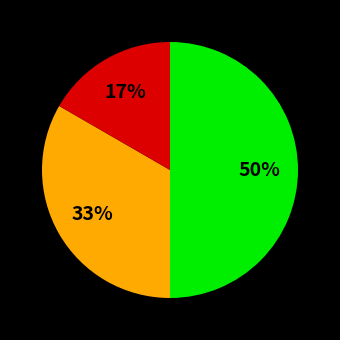

To the nearest percent, what is the average slice percentage?

33%